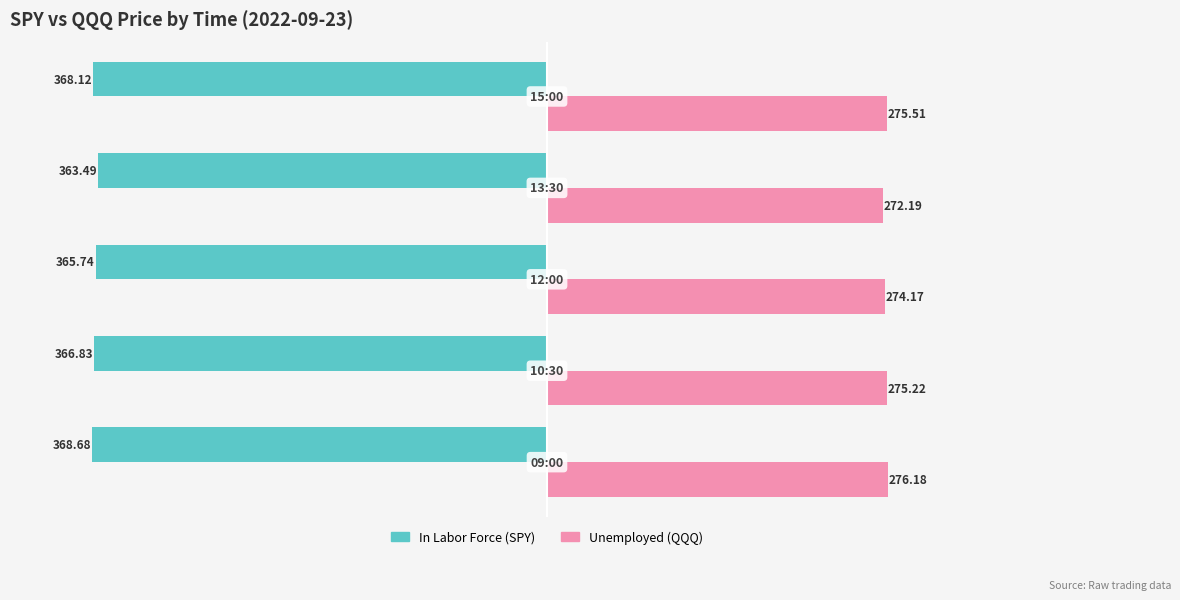

Count the number of categories in the chart.

5